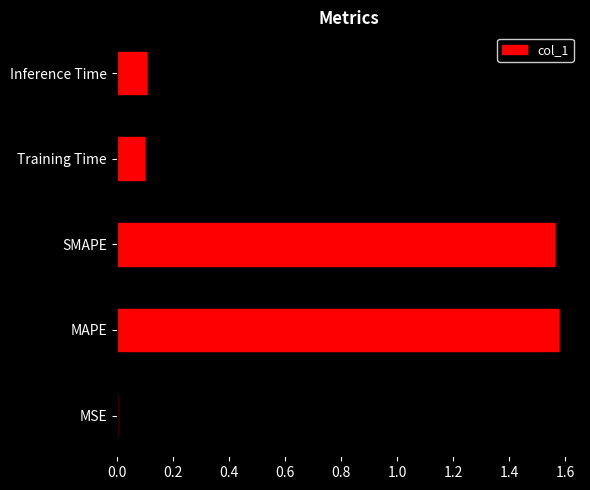

What is the sum of the values at MAPE and Training Time?

1.7